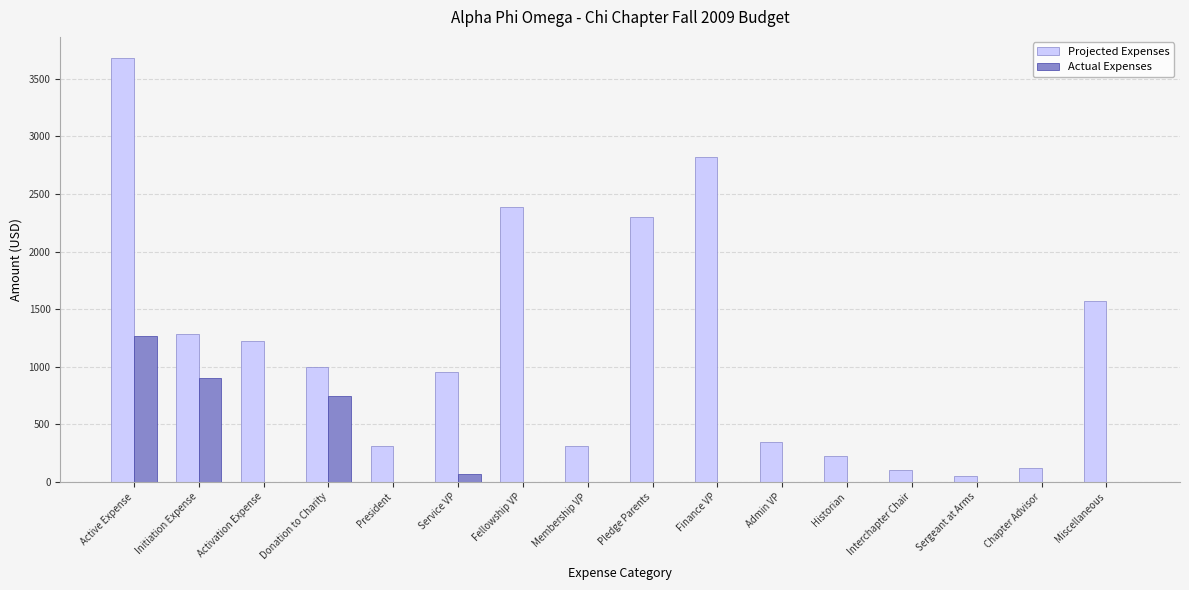

Which series changed the most between Initiation Expense and Interchapter Chair?

Projected Expenses